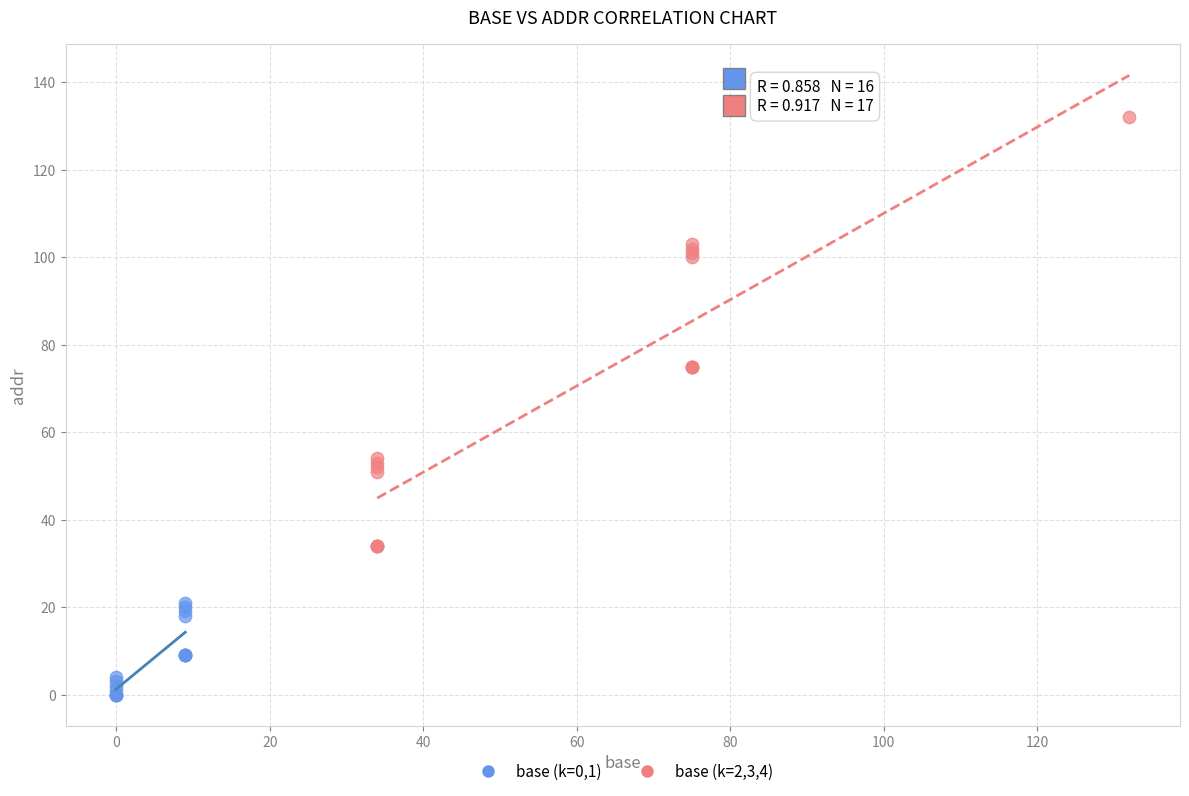

Which series contains the lowest Y value?

base (k=0,1)